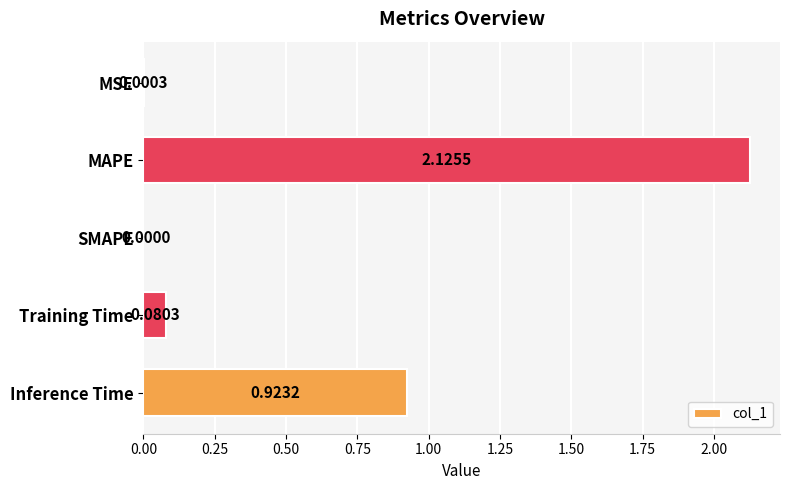

What is the sum of all values?

3.1